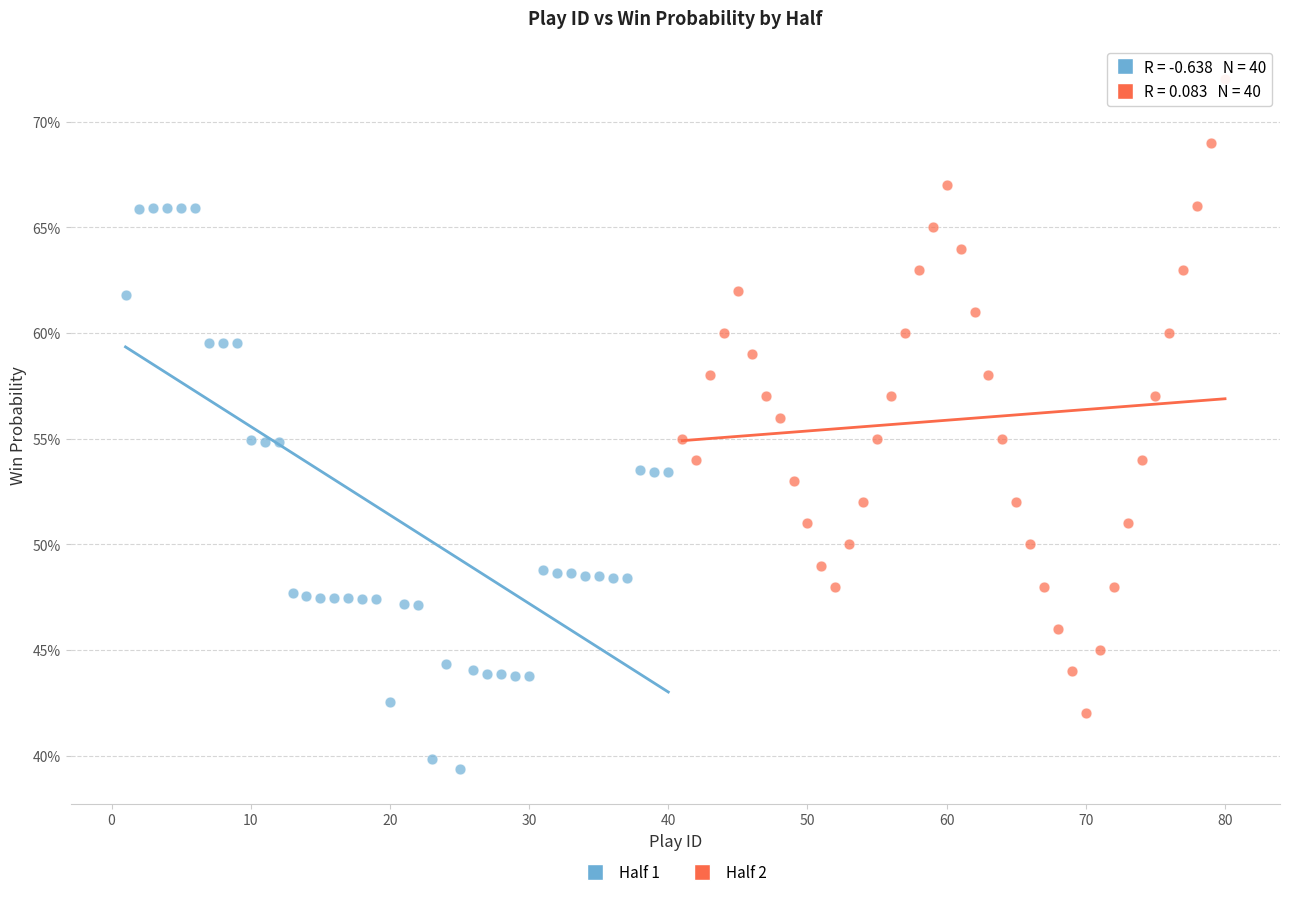

Which series reaches the minimum Y coordinate?

Half 1